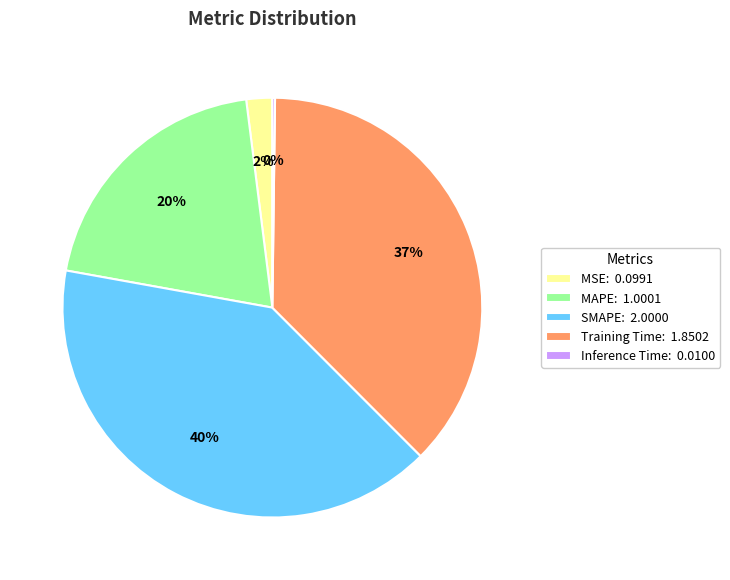

Combined, do MSE: 0.0991 and MAPE: 1.0001 account for over 50%?

No